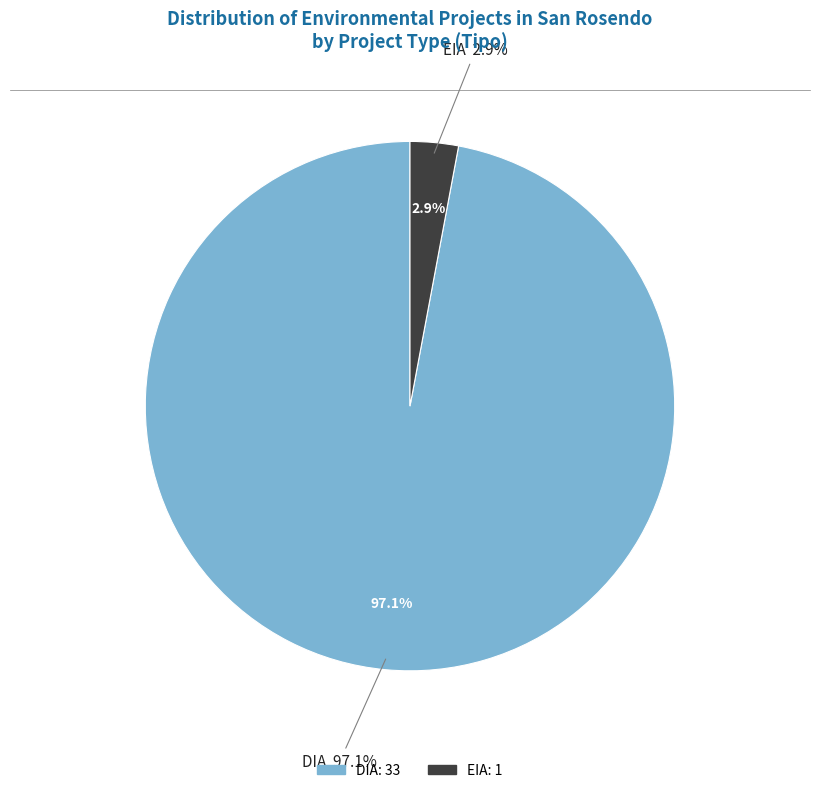

To the nearest percent, what is the average slice percentage?

50%